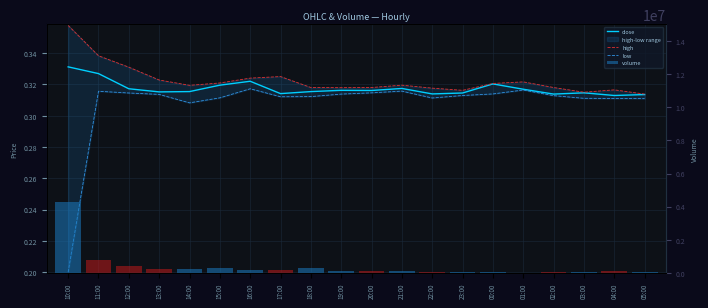

What is the sum of the close values at 17:00 and 20:00?

0.6